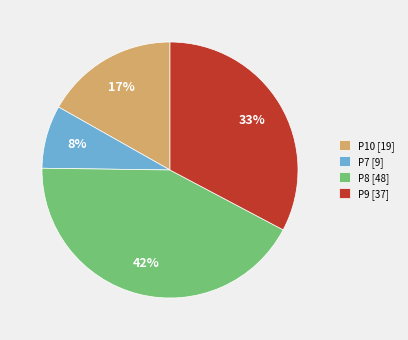

Does any single category account for the majority?

No